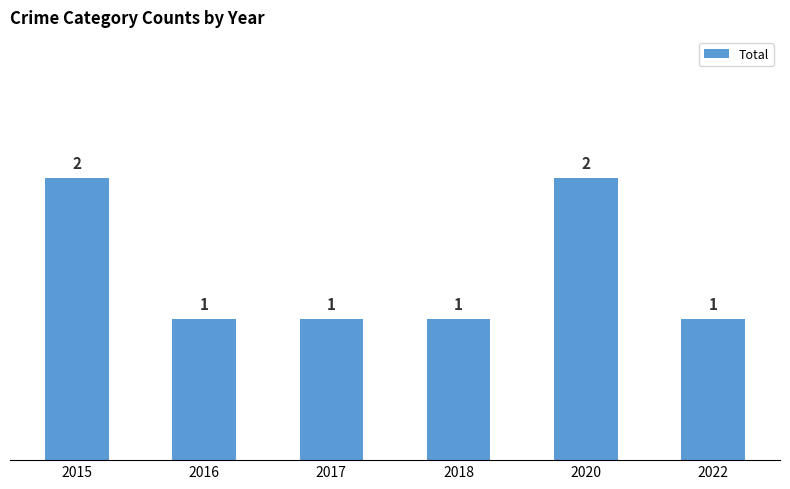

What is the approximate value at 2018?

1